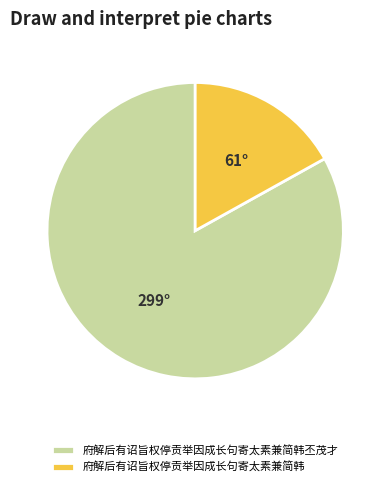

Rank the categories by value from lowest to highest.

府解后有诏旨权停贡举因成长句寄太素兼简韩, 府解后有诏旨权停贡举因成长句寄太素兼简韩丕茂才